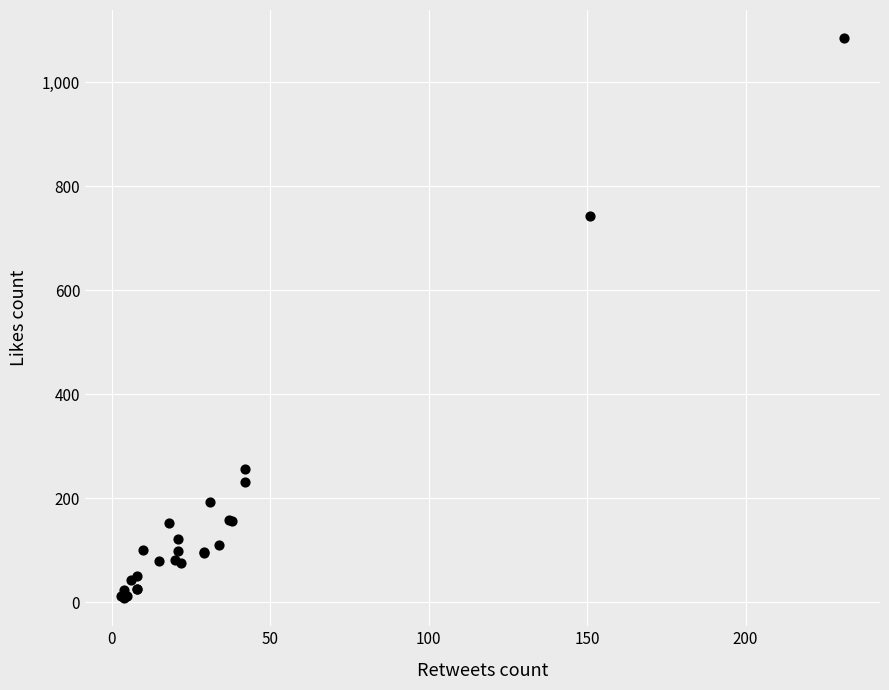

What Y value in the scatter plot is closest to 546?

743